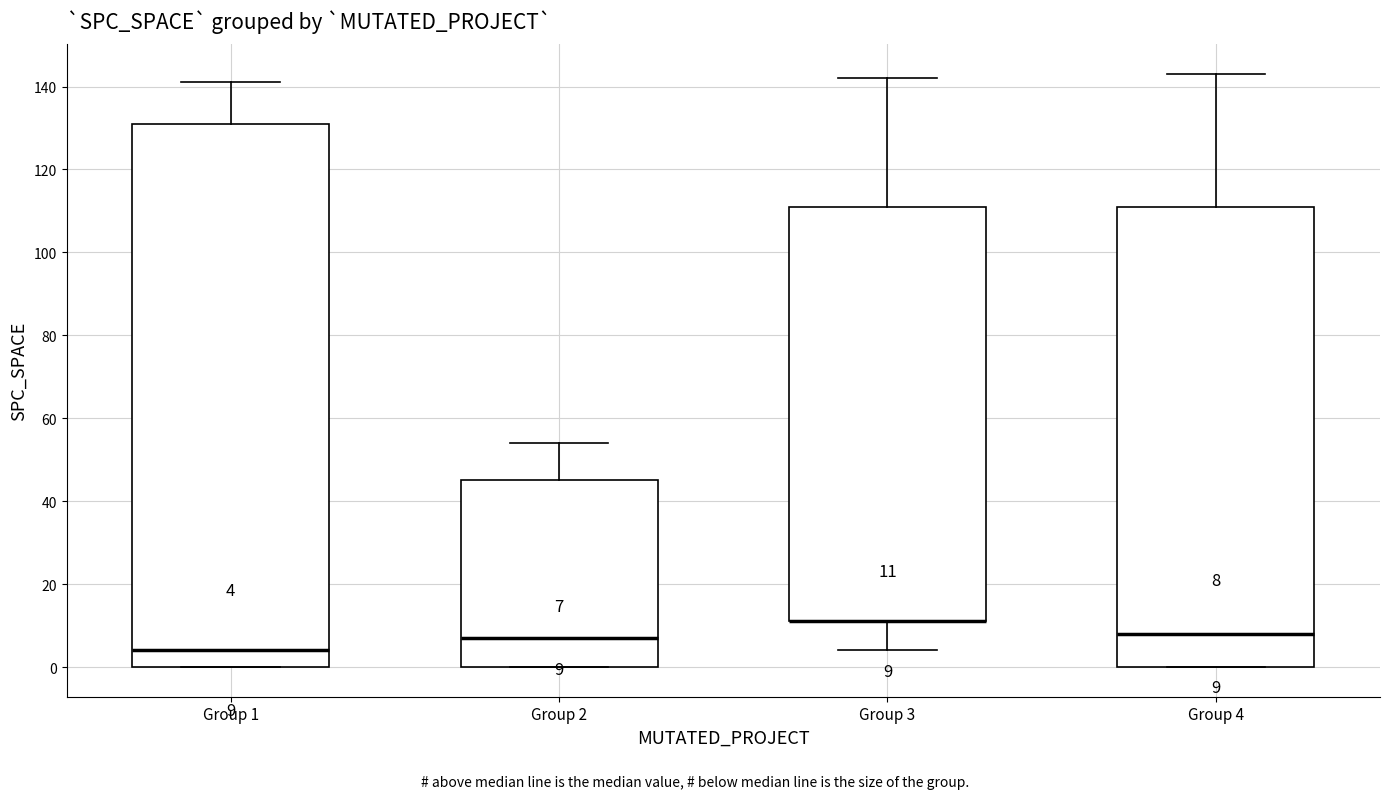

Comparing the boxes themselves (not the whiskers), which one is the tallest?

Group 1